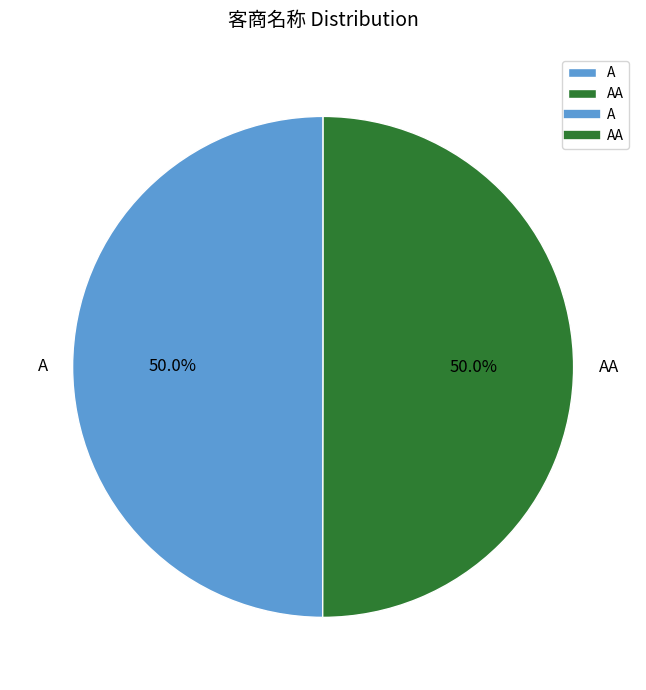

How many segments does this pie chart have?

2